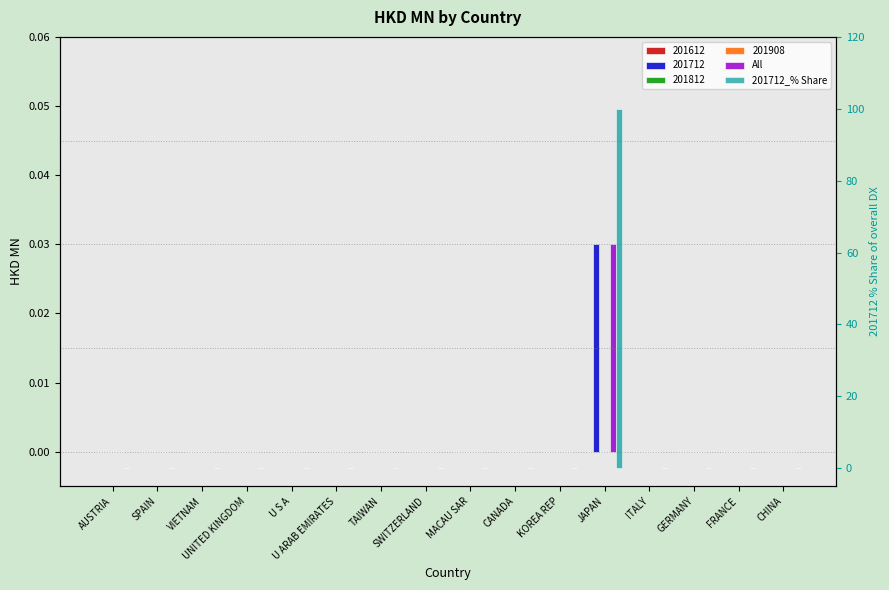

How many values in the All series exceed 0?

1